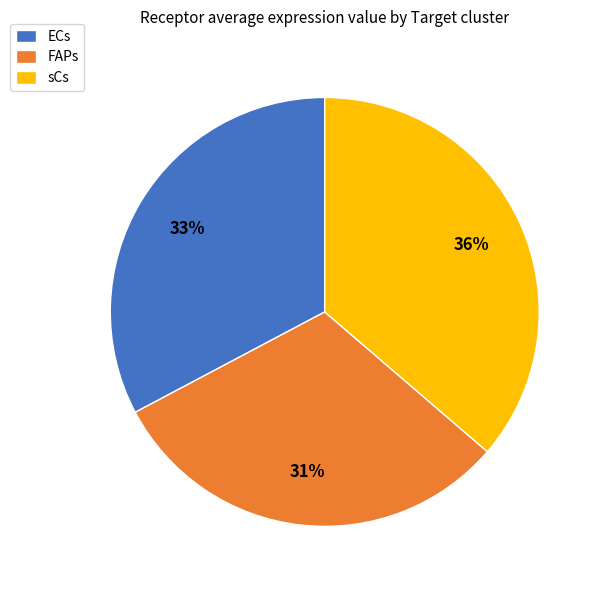

What is the smallest slice in the pie chart?

FAPs